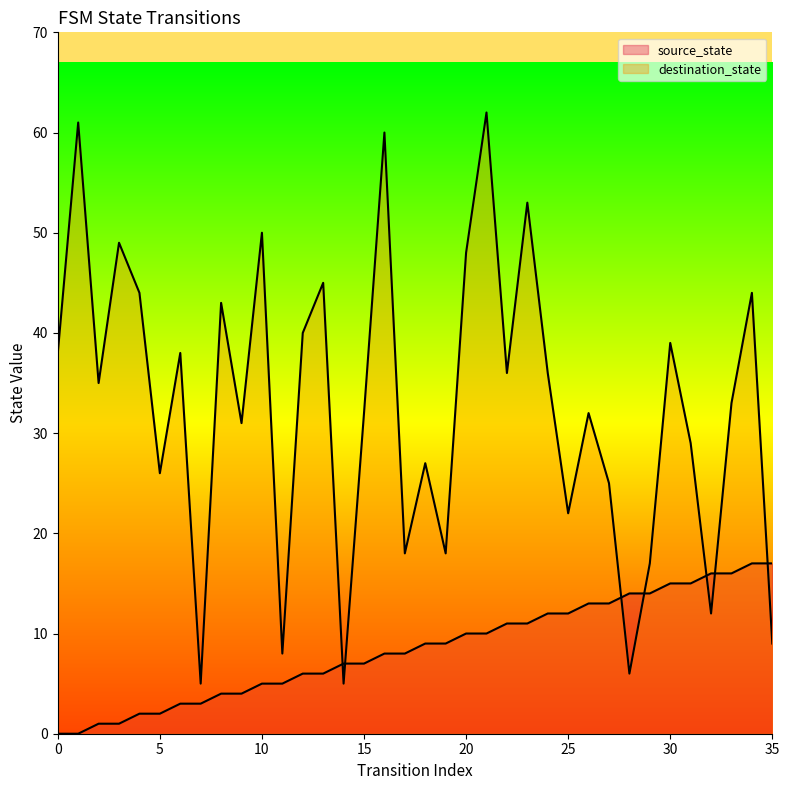

Is the value of source_state at 33 greater than the value of destination_state at 25?

No